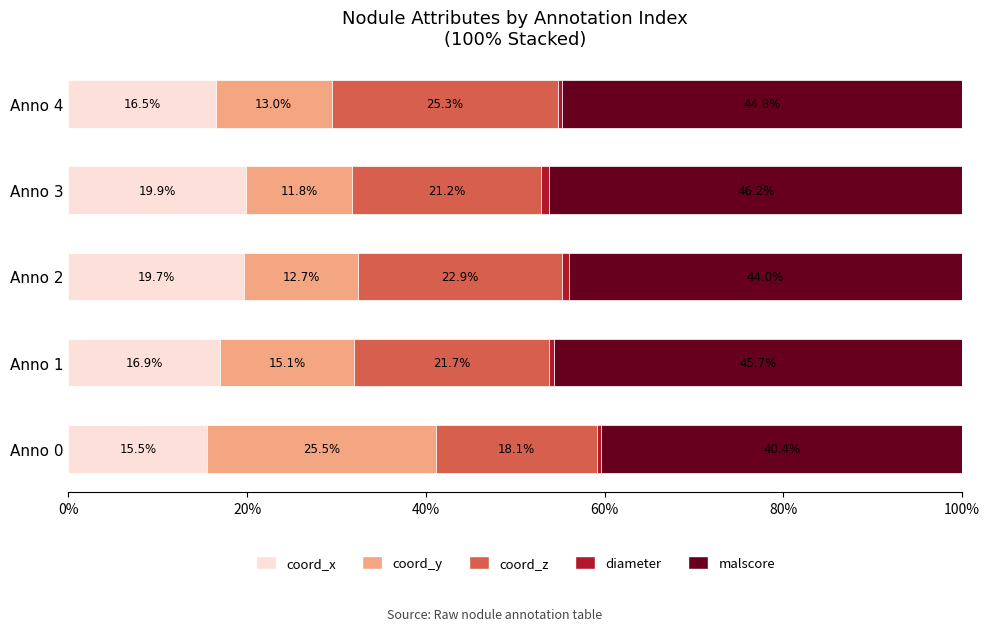

How many data points does each series have?

5